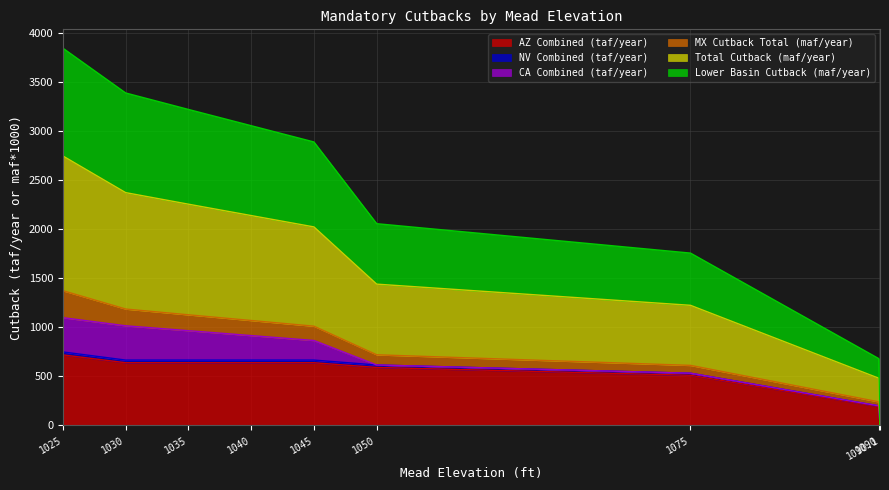

Between 1075 and 1040, which is larger?

1040